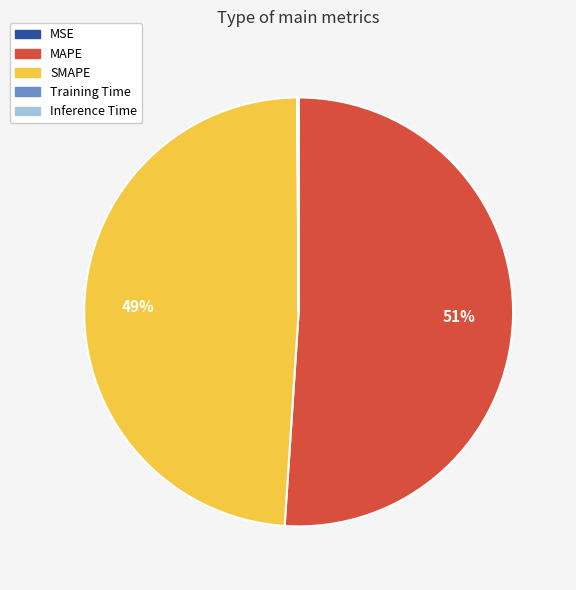

Is there any slice that represents more than half of the pie?

Yes